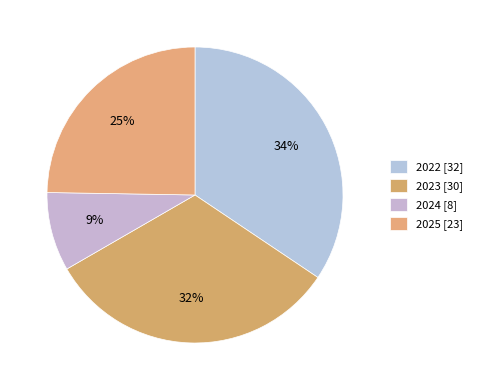

How many slices are in this pie chart?

4